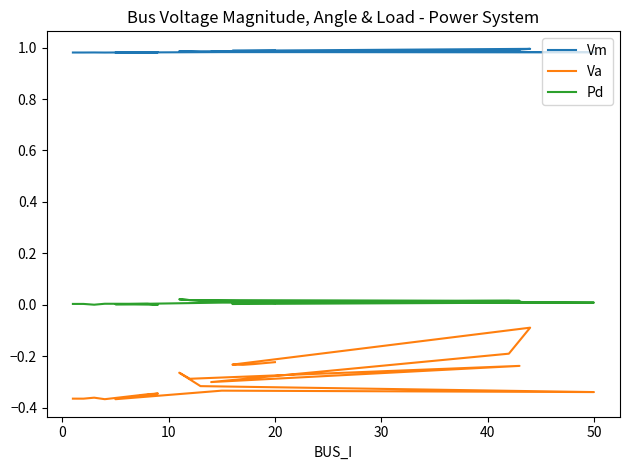

At which category does Vm reach its first local peak?

10